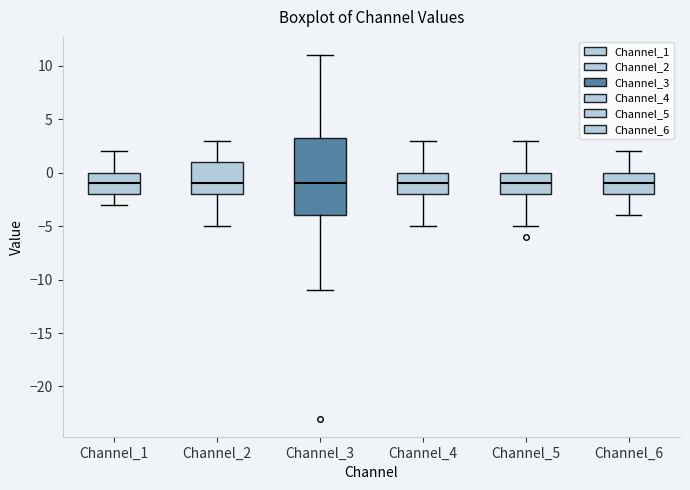

Reading left to right, read every box against the y-axis: the position of its median line, the range the box covers, and the ends of its whiskers. The values are not printed on the chart, so give them approximately, as read against the axis.

Channel_1: median -1.0, box -2.0 to 0.0, whiskers -3.0 to 2.0
Channel_2: median -1.0, box -2.0 to 1.0, whiskers -5.0 to 3.0
Channel_3: median -1.0, box -4.0 to 3.5, whiskers -11.0 to 11.0
Channel_4: median -1.0, box -2.0 to 0.0, whiskers -5.0 to 3.0
Channel_5: median -1.0, box -2.0 to 0.0, whiskers -5.0 to 3.0
Channel_6: median -1.0, box -2.0 to 0.0, whiskers -4.0 to 2.0